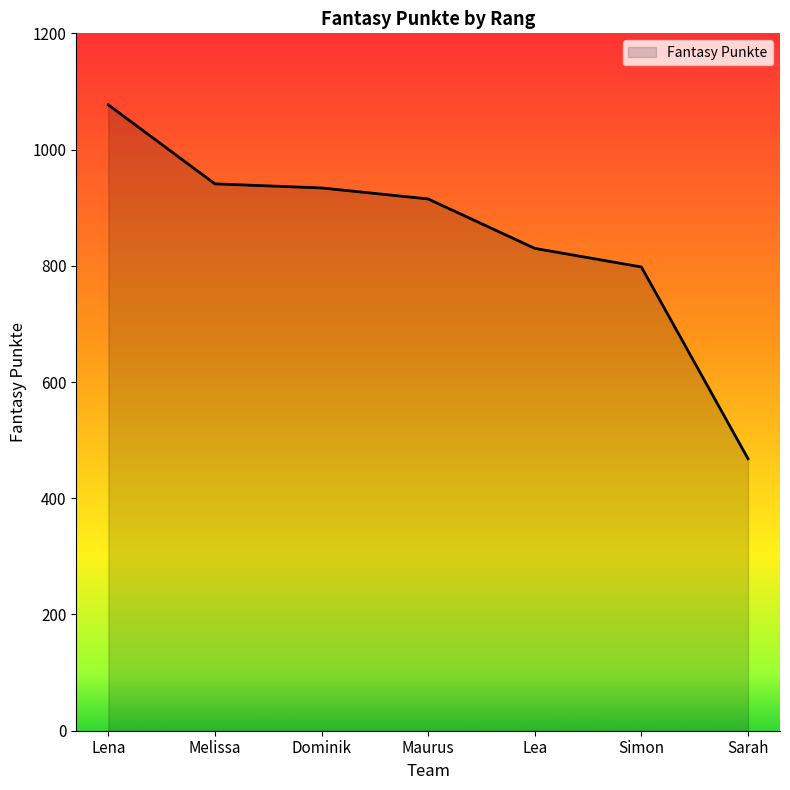

True or false: there are more than 1 points higher than both neighbors.

False